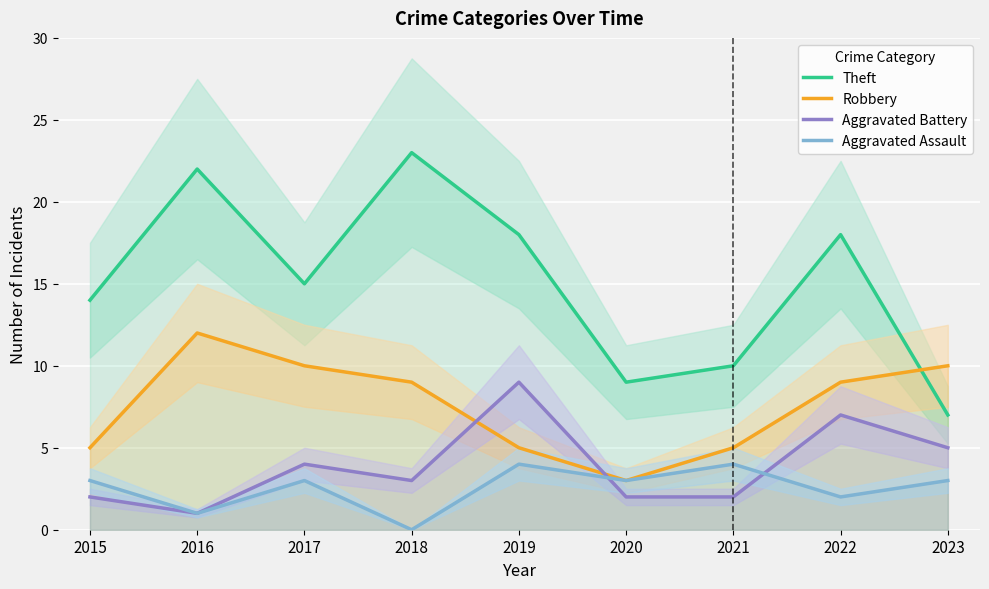

How many series are shown in this chart?

4